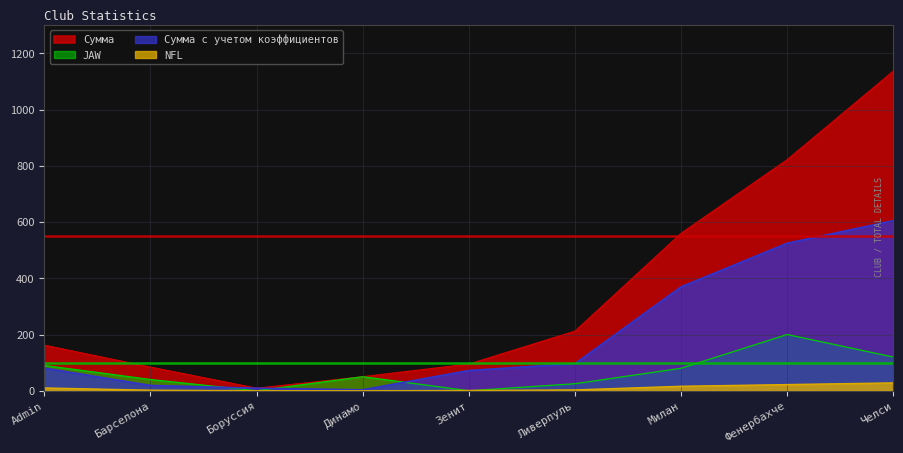

Reading right to left, list all the values displayed in this chart.

Сумма: 1137.0	822.0	560.0	212.0	95.0	50.0	9.0	84.0	162.0
Сумма c учетом коэффициентов: 605.0	524.7	369.6	96.5	72.1	3.5	9.0	18.9	80.6
NFL: 28.0	22.0	16.0	3.0	1.0	0.0	0.0	2.0	10.0
JAW: 120.0	200.0	80.0	25.0	0.0	50.0	0.0	40.0	90.0